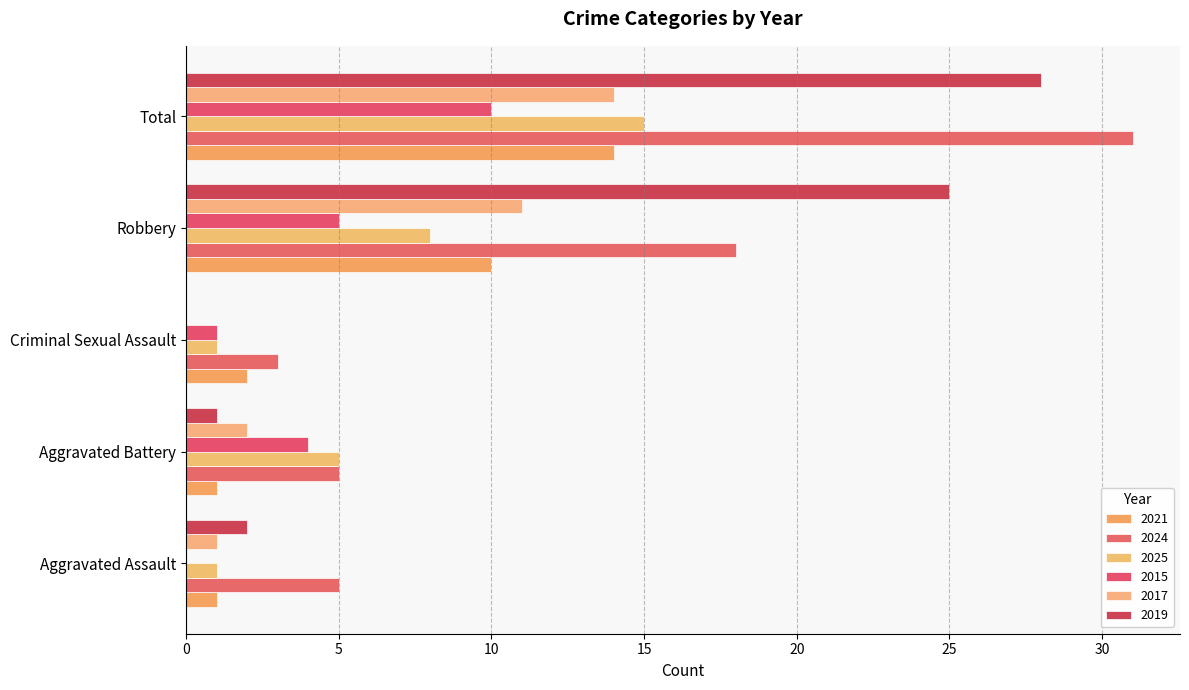

How many distinct data groups are displayed?

6